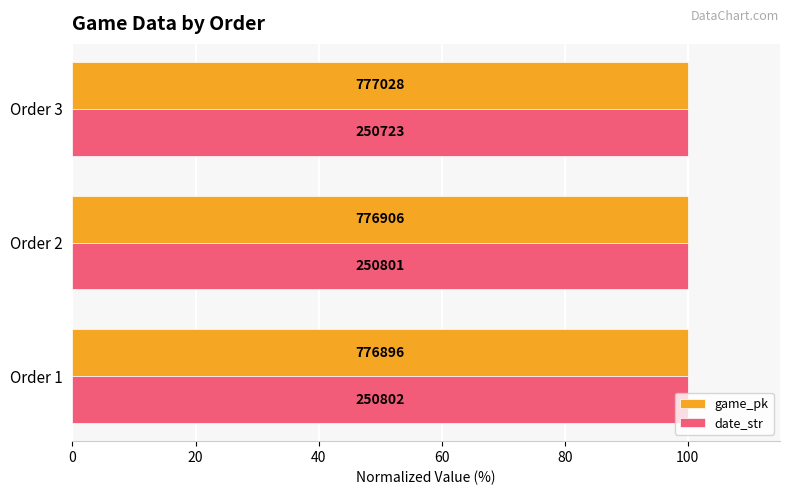

What is the value of the date_str bar at the 3rd from the left?

100.0